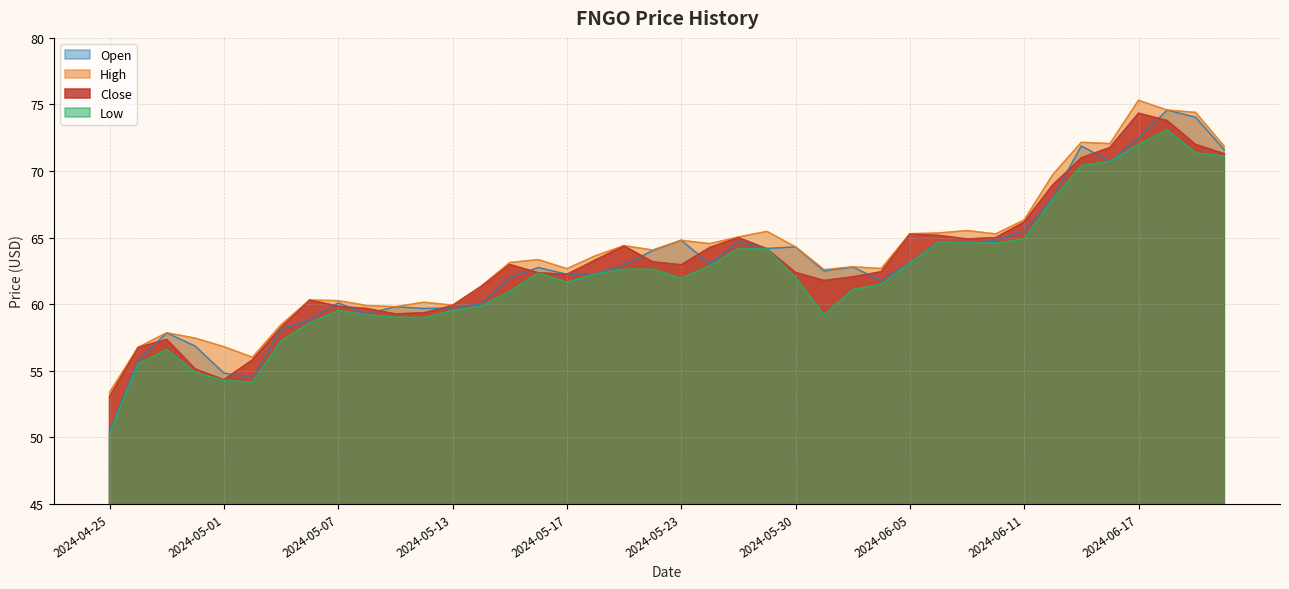

What is the label of the 6th point from the left?

2024-05-02